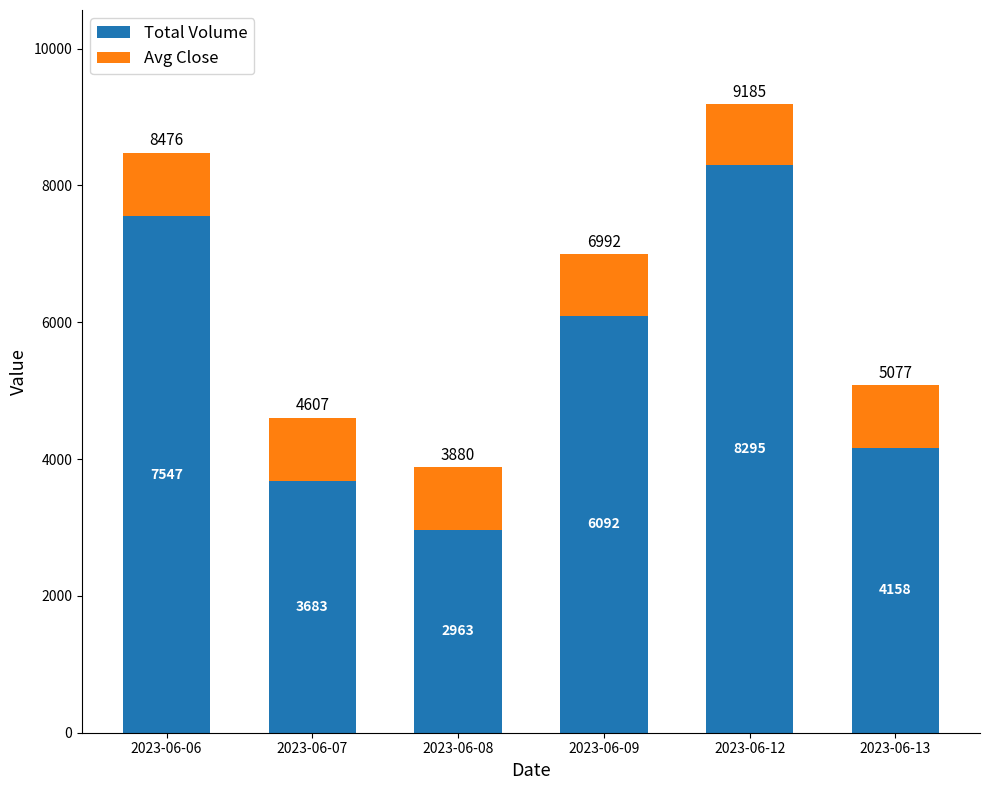

What is the total value across all series at 2023-06-06?

8476